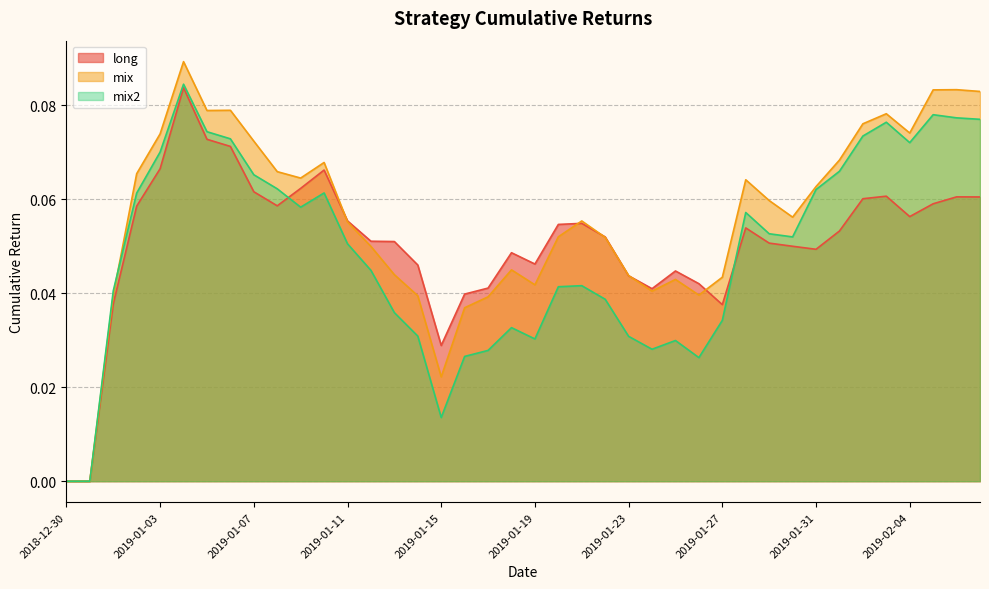

At how many categories does at least one series exceed 0?

38